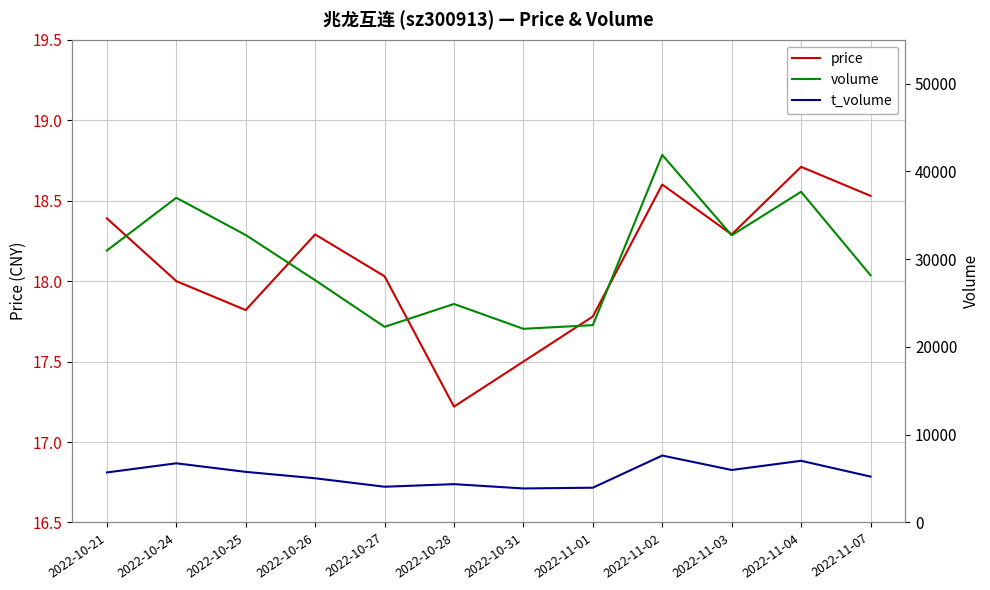

What position from the left is 2022-10-31?

7